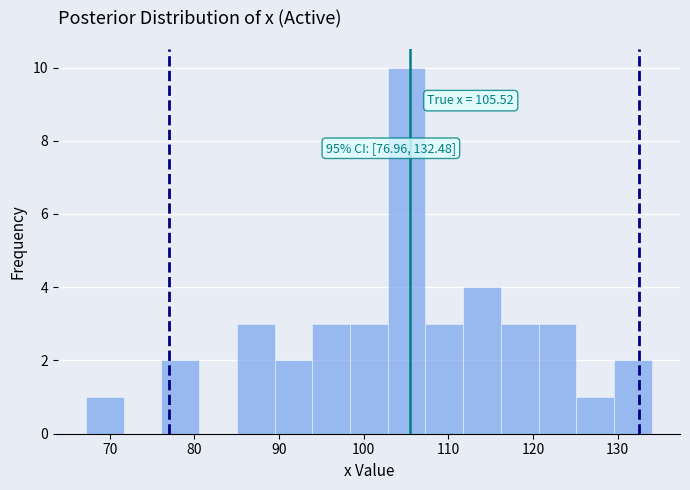

Over which range of the x-axis is the bar tallest?

103 to 107